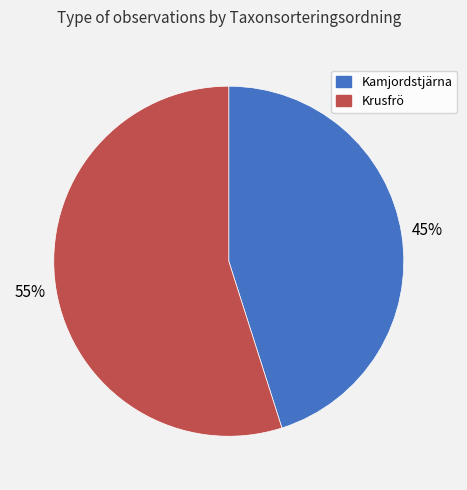

Is the sum of Krusfrö and Kamjordstjärna greater than half?

Yes